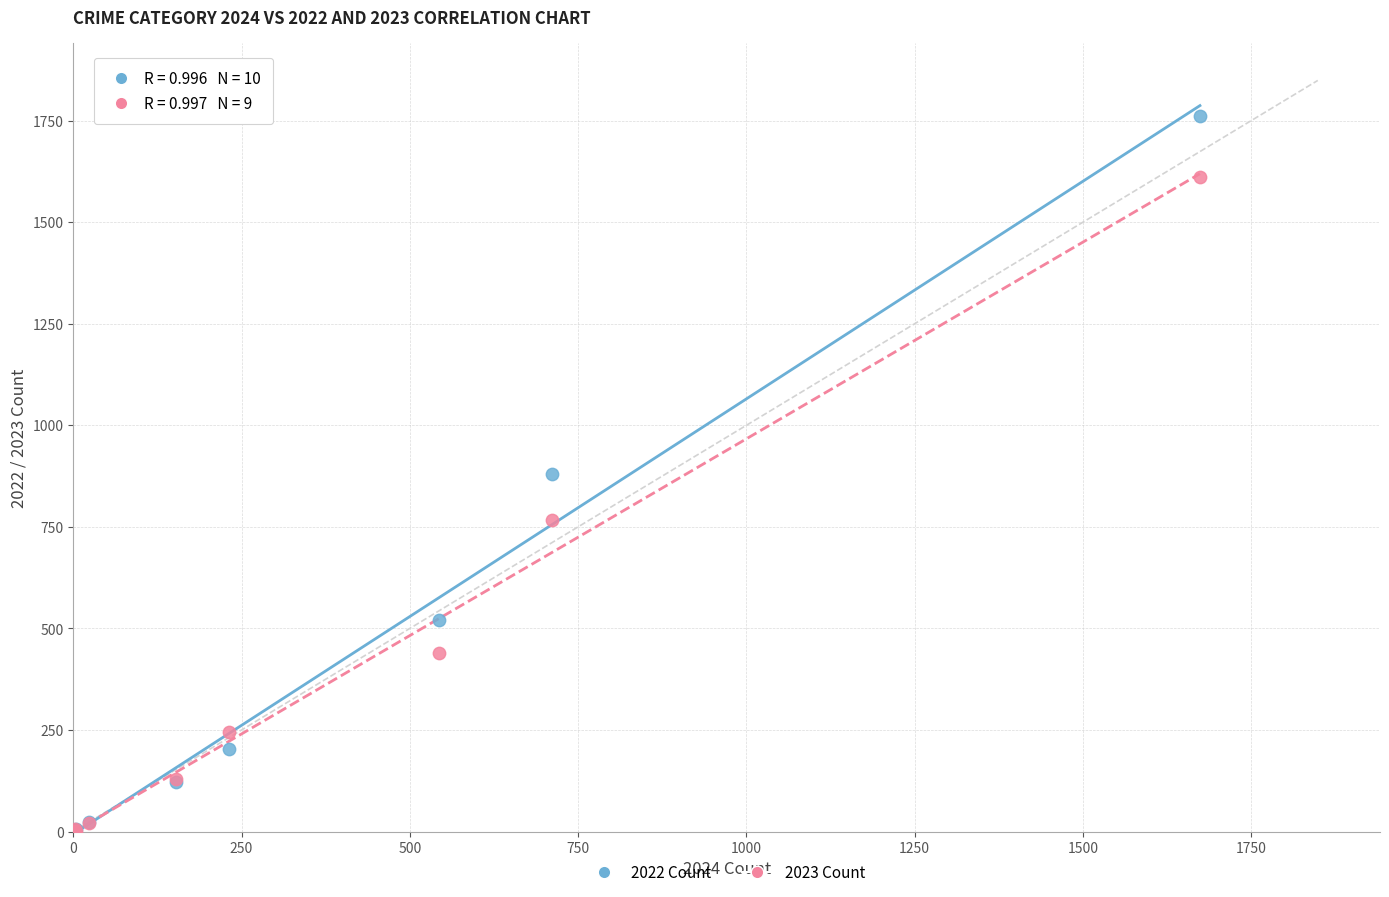

In the 2023 Count series, what Y value is closest to 806?

766